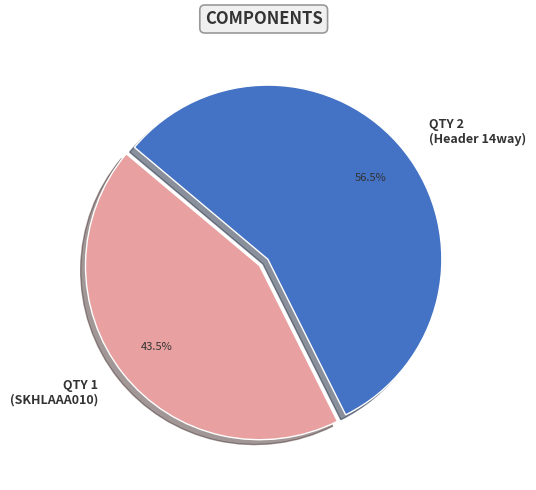

Between QTY 2 (Header 14way) and QTY 1 (SKHLAAA010), which is larger?

QTY 2 (Header 14way)